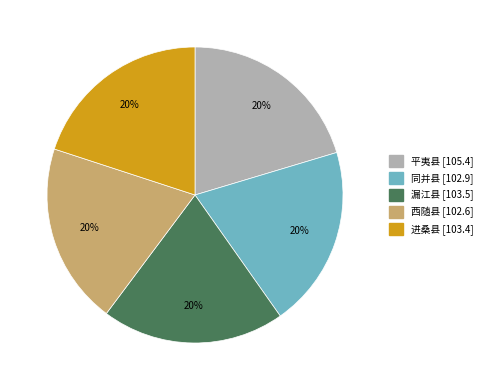

Does 西随县 represent more than half of the total?

No